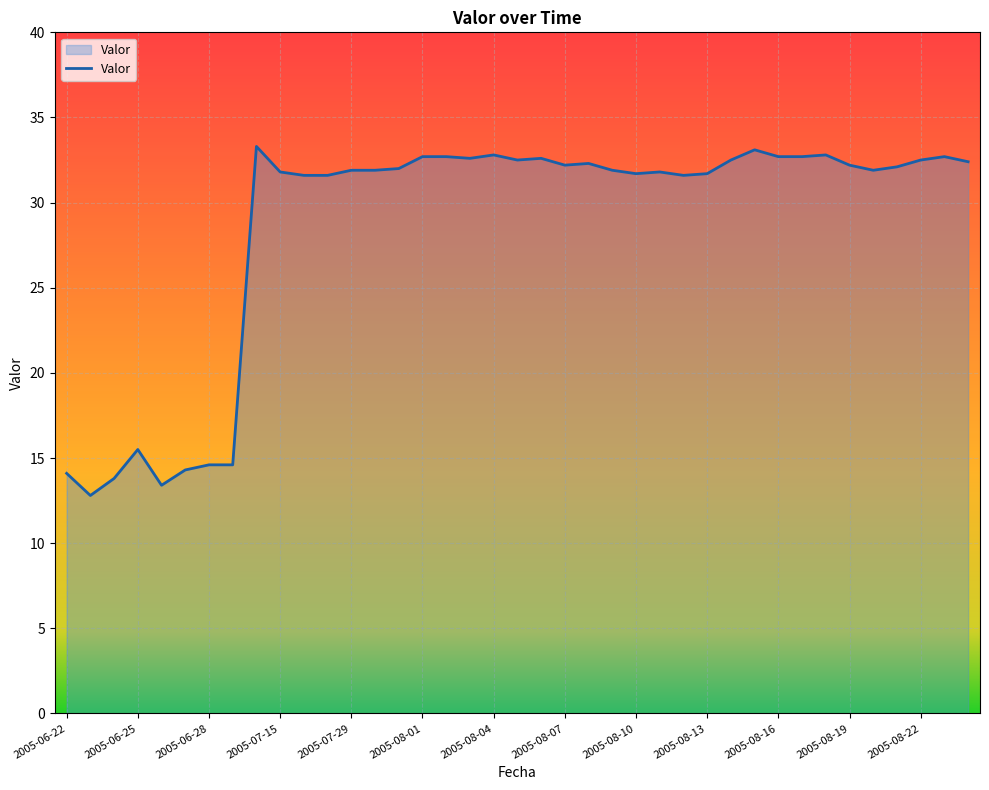

What is the minimum value shown in the chart?

12.8